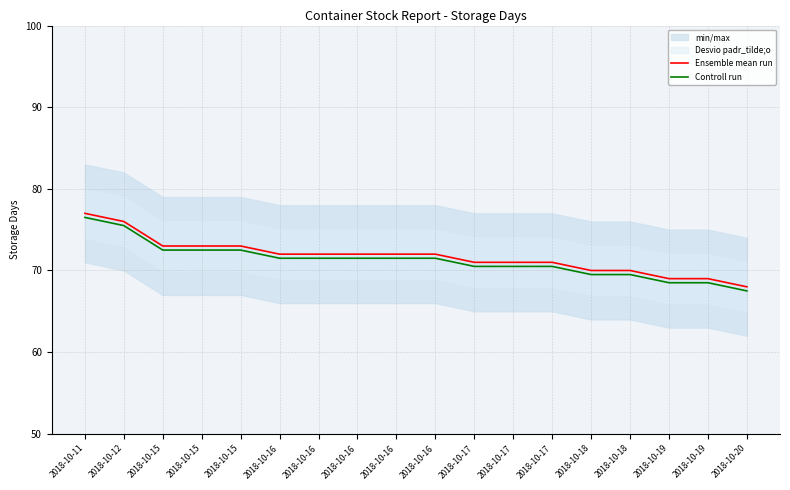

True or false: Ensemble mean run and Controll run cross at least once.

False